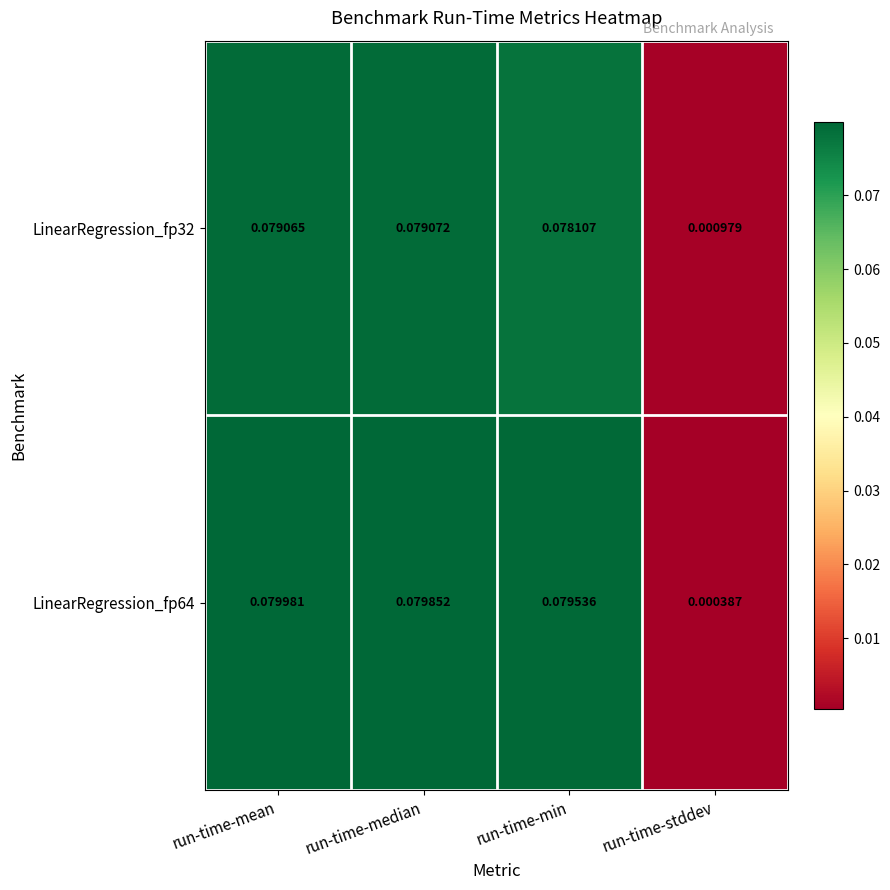

Between run-time-min and run-time-stddev, which series saw the biggest shift?

LinearRegression_fp64